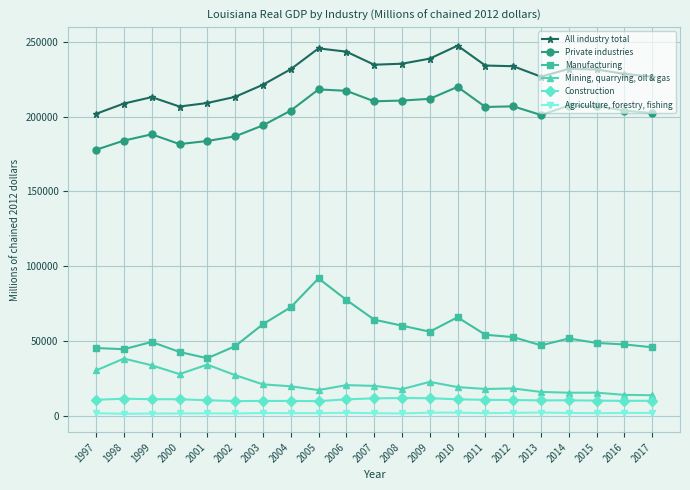

Which series has the largest total across all categories?

All industry total